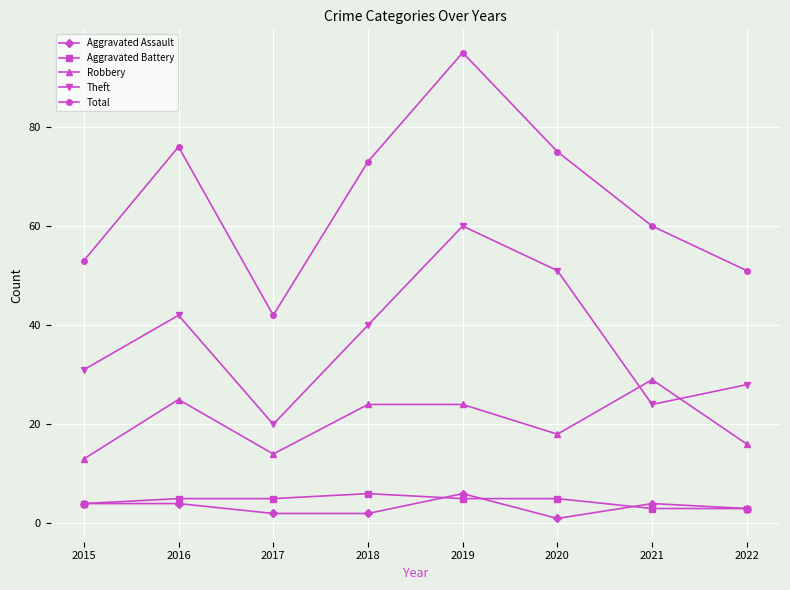

At which category is the sum across all series the highest?

2019